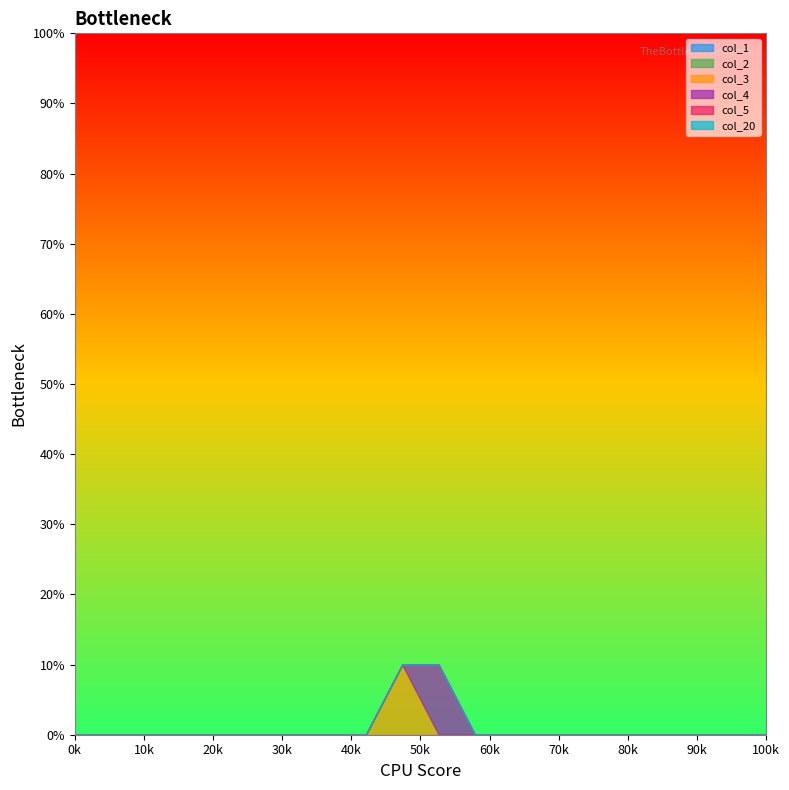

Is it true that col_1 equals 0 at 35?

True